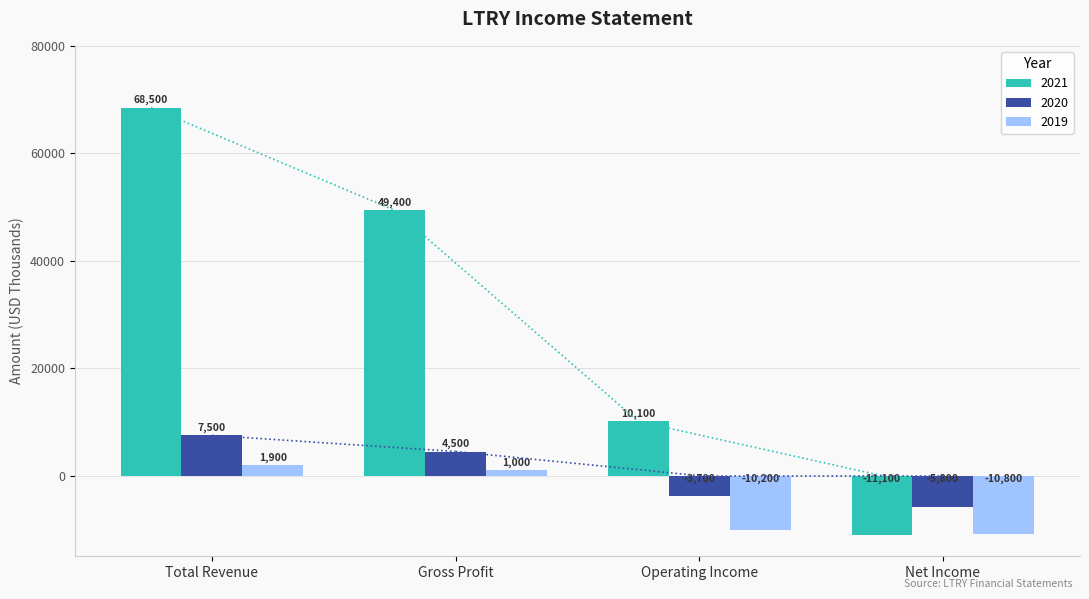

Which series has the largest total across all categories?

2021